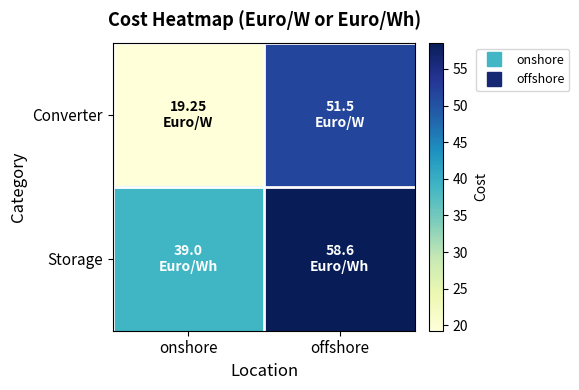

What is the spread (max minus min) of values at onshore?

19.8